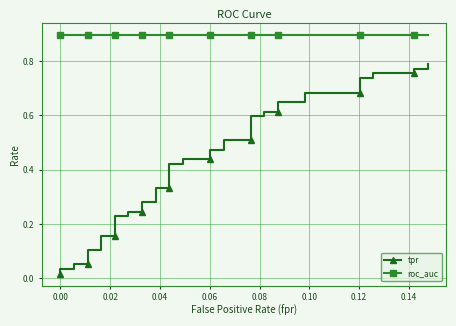

True or false: roc_auc has more than 2 interior local peaks.

False